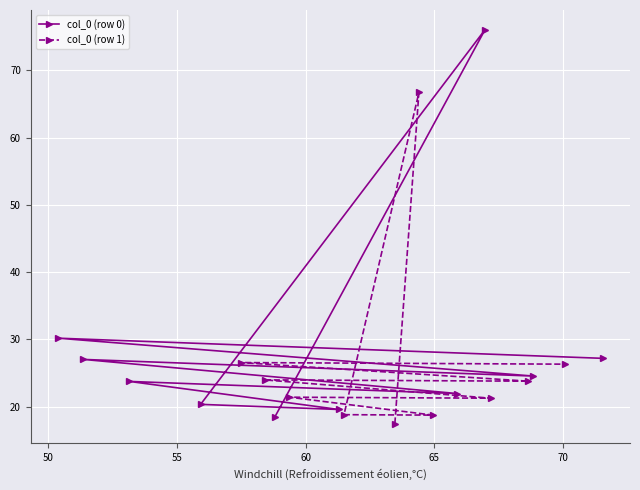

What is the value of the col_0 (row 1) point at the 2nd from the left?

24.0